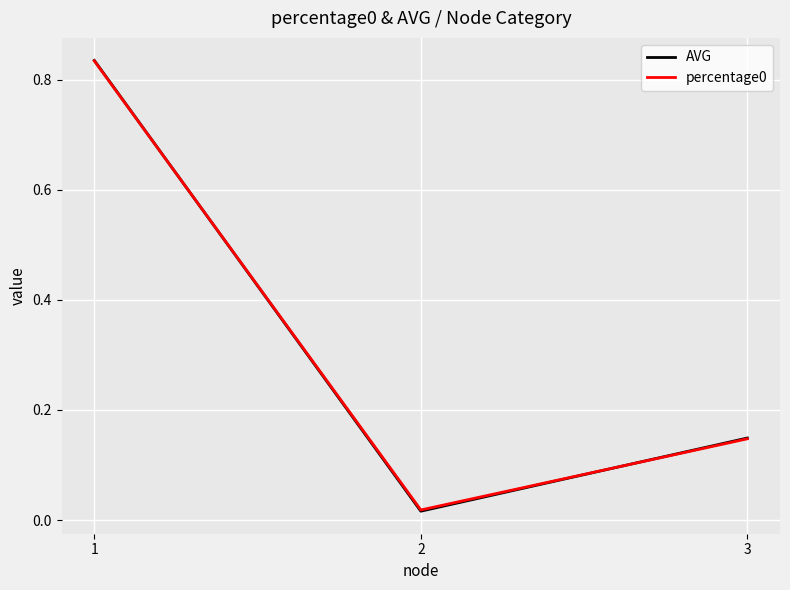

Is the value of percentage0 at 3 greater than the value of AVG at 2?

Yes